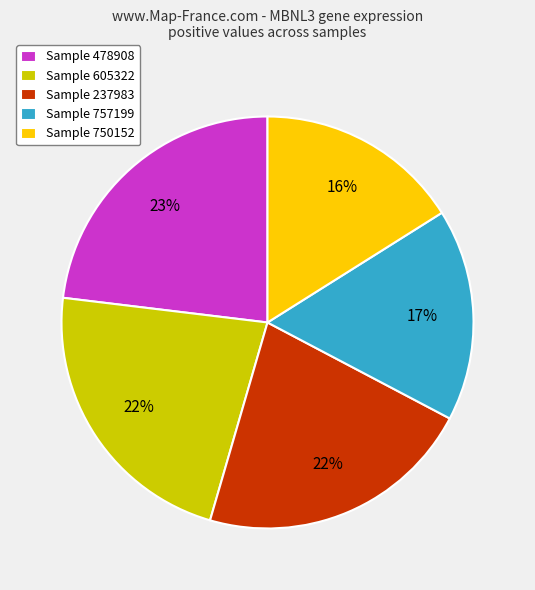

Does Sample 478908 represent more than half of the total?

No